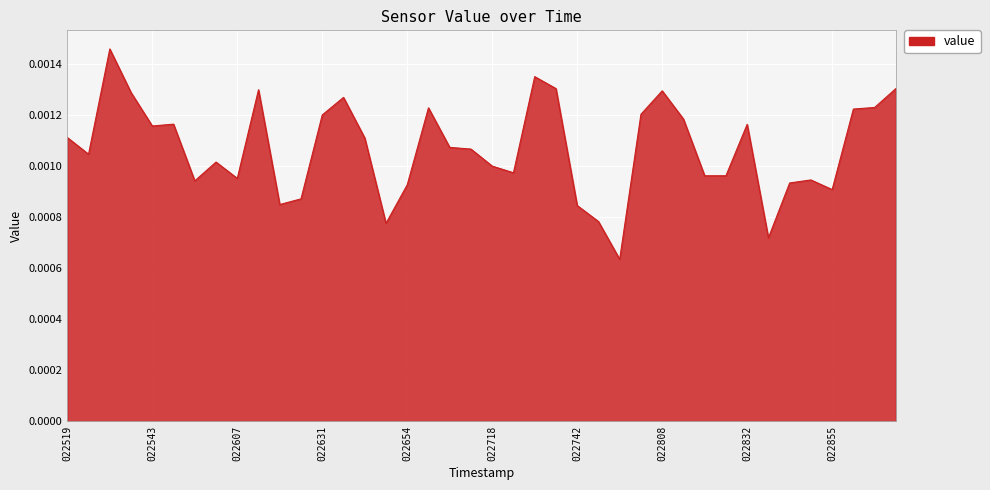

Rank the categories by value from highest to lowest.

022531, 022730, 022913, 022736, 022613, 022808, 022537, 022637, 022907, 022700, 022901, 022802, 022631, 022814, 022549, 022832, 022543, 022519, 022643, 022706, 022712, 022525, 022601, 022718, 022724, 022820, 022826, 022607, 022850, 022555, 022844, 022654, 022855, 022625, 022619, 022742, 022748, 022649, 022838, 022756